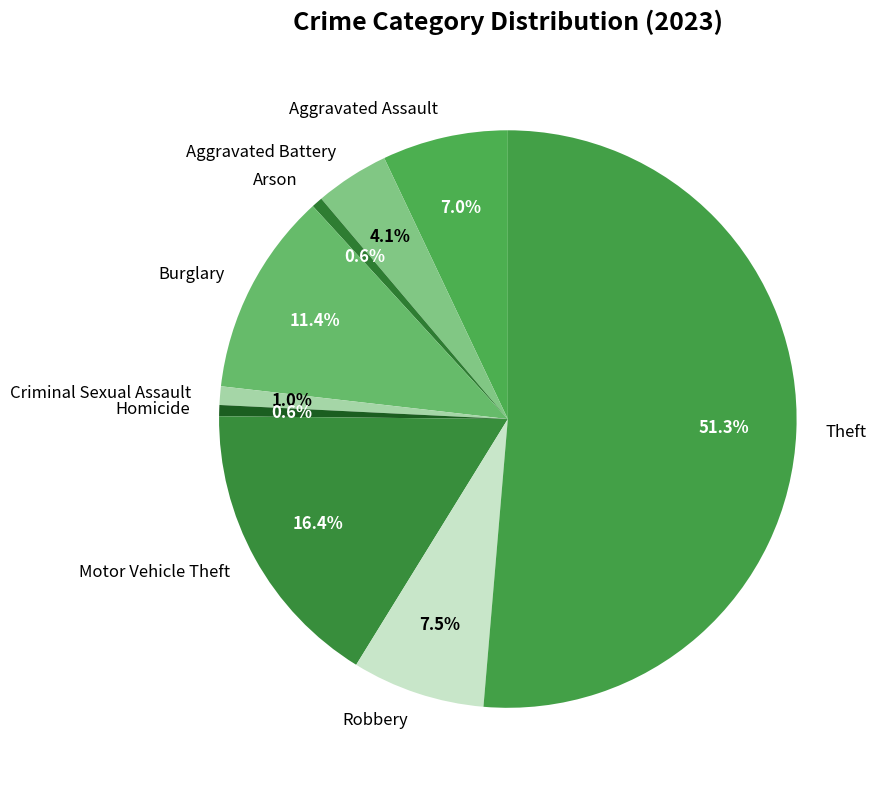

How many slices are in this pie chart?

9